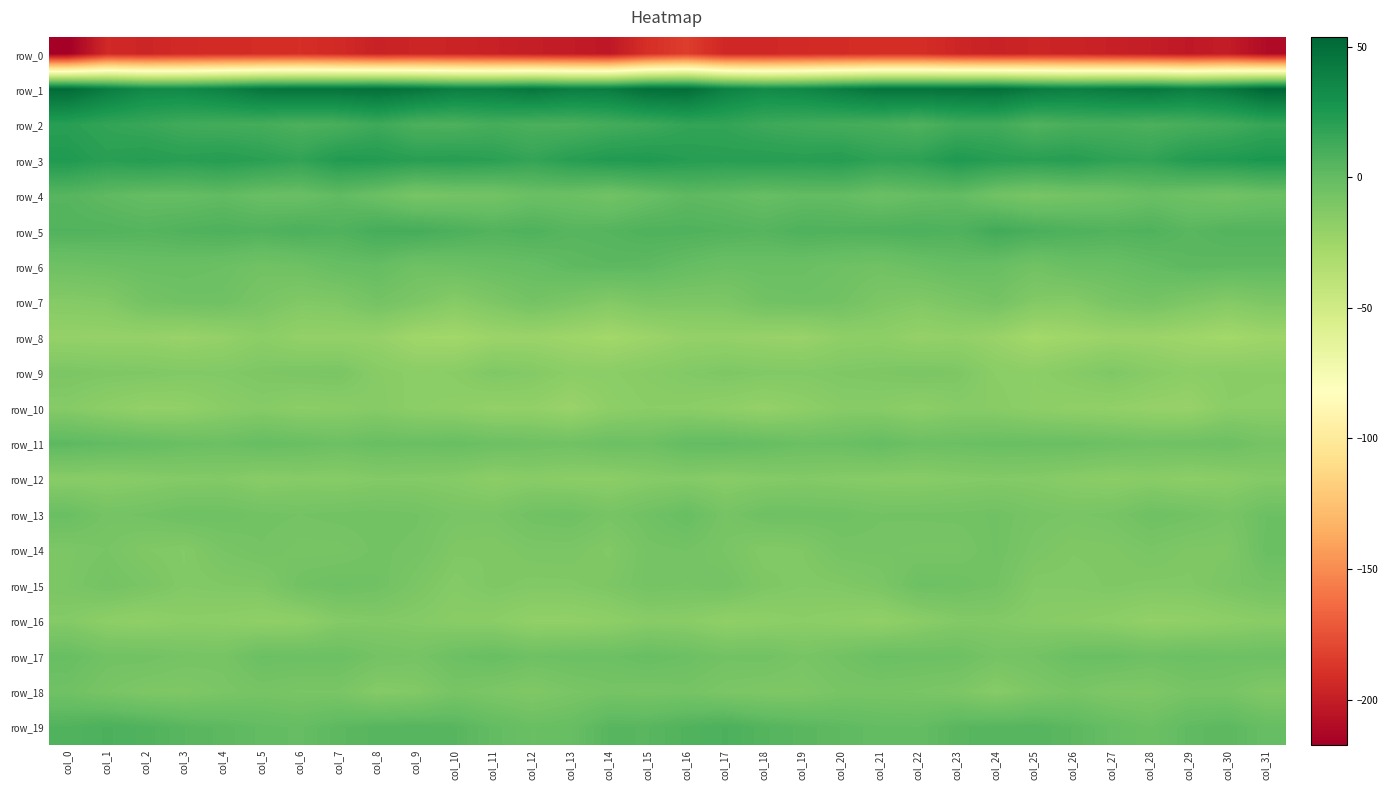

How many categories are shown in the chart?

32